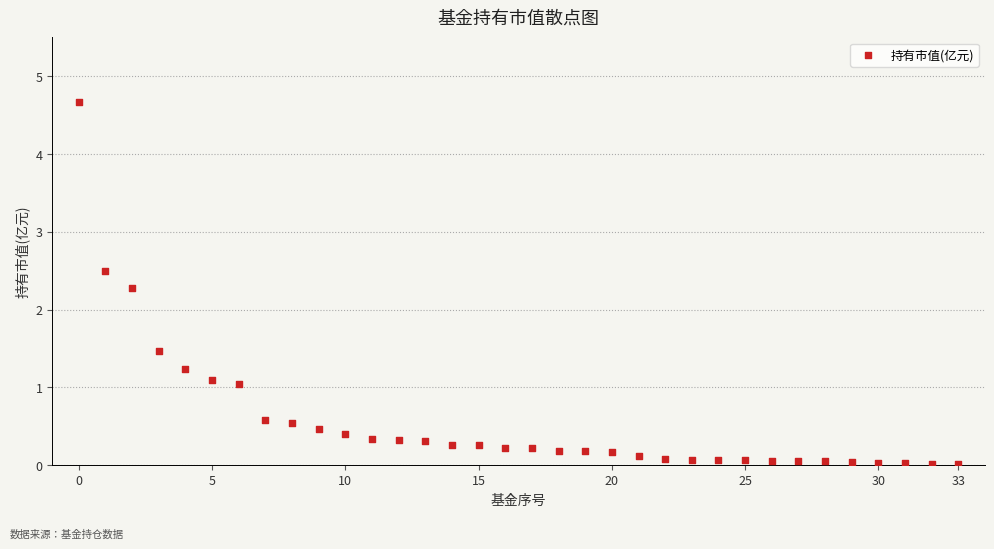

What is the range of Y values (max minus min)?

4.7